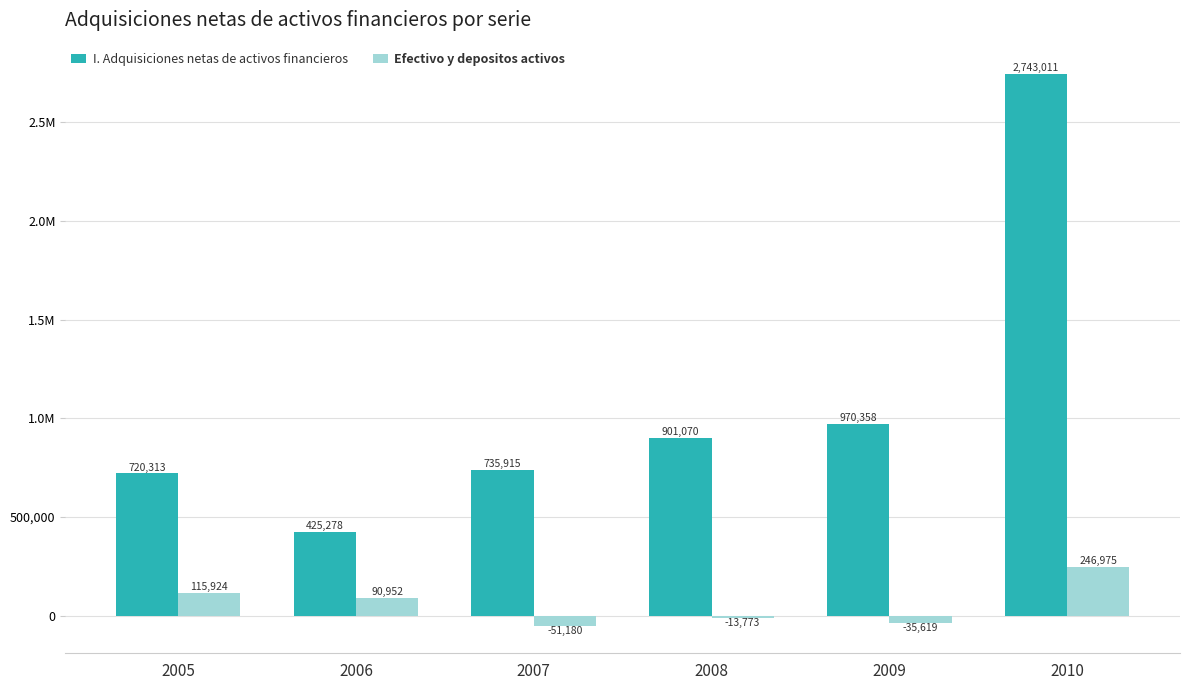

Which label corresponds to the largest value in the chart?

2010